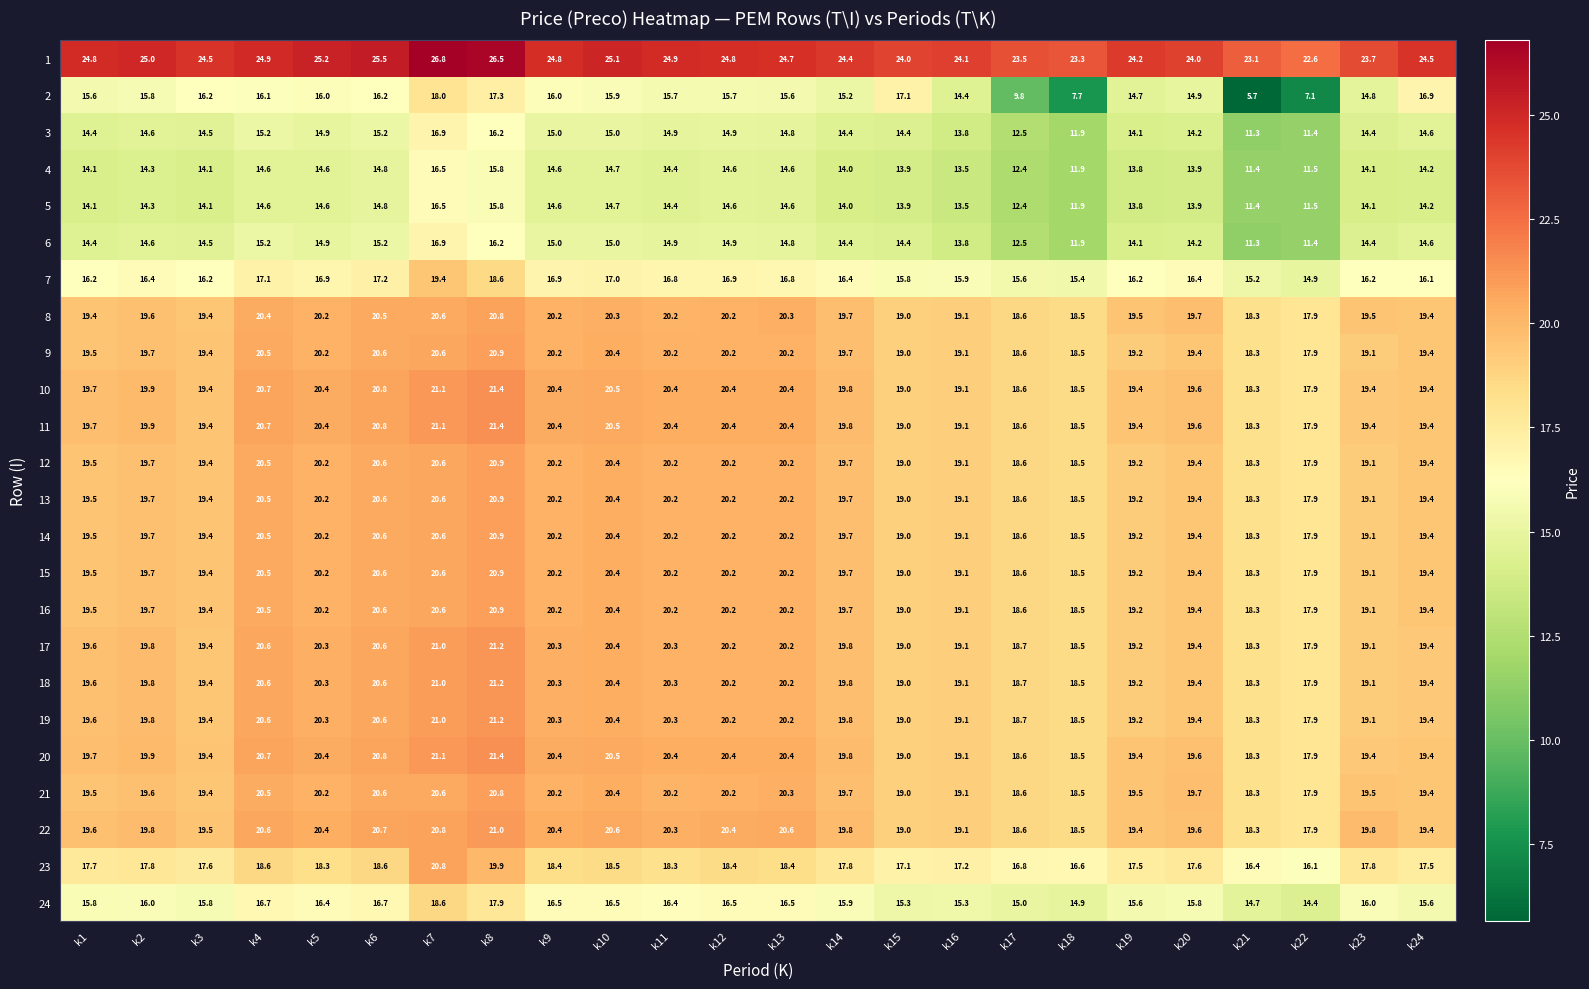

The 19 series shows 17.9 at k22. True or false?

True